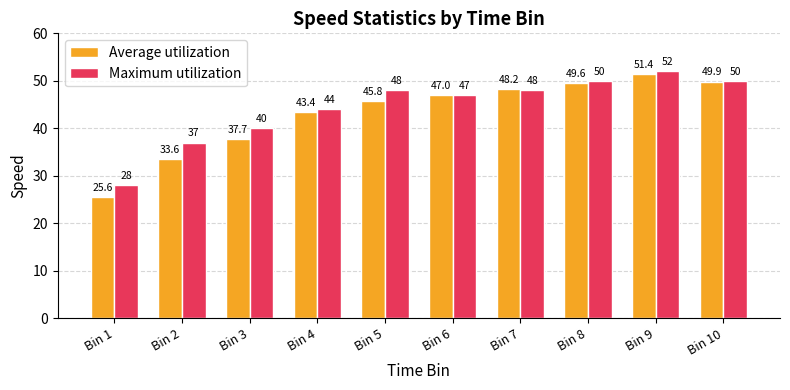

How many bars are there in each group?

2